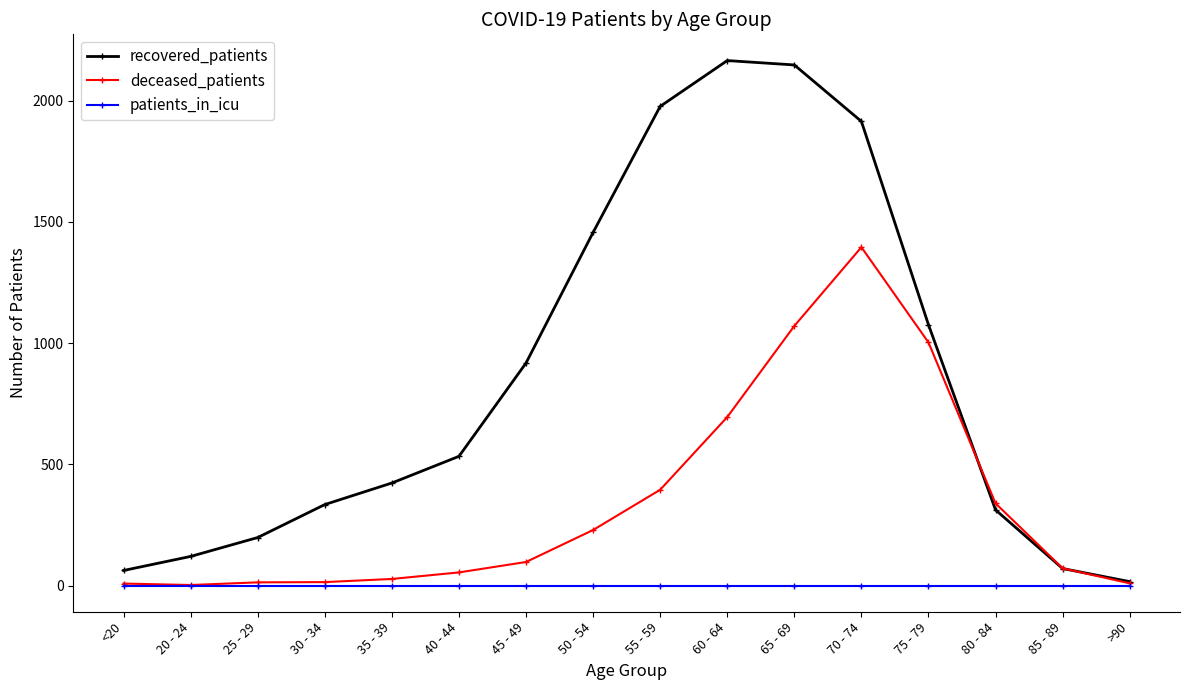

What is the difference between the maximum and minimum values in the recovered_patients series?

2150